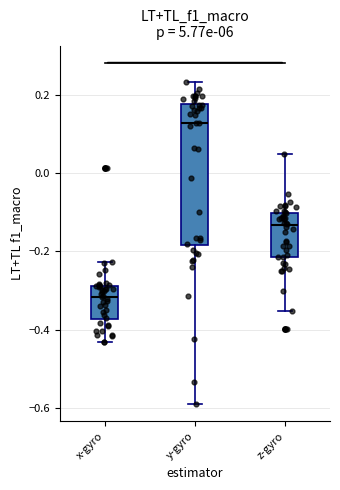

Reading left to right, read every box against the y-axis: the position of its median line, the range the box covers, and the ends of its whiskers. The values are not printed on the chart, so give them approximately, as read against the axis.

x-gyro: median -0.32, box -0.38 to -0.28, whiskers -0.44 to -0.22
y-gyro: median 0.12, box -0.18 to 0.18, whiskers -0.60 to 0.24
z-gyro: median -0.14, box -0.22 to -0.10, whiskers -0.36 to 0.04